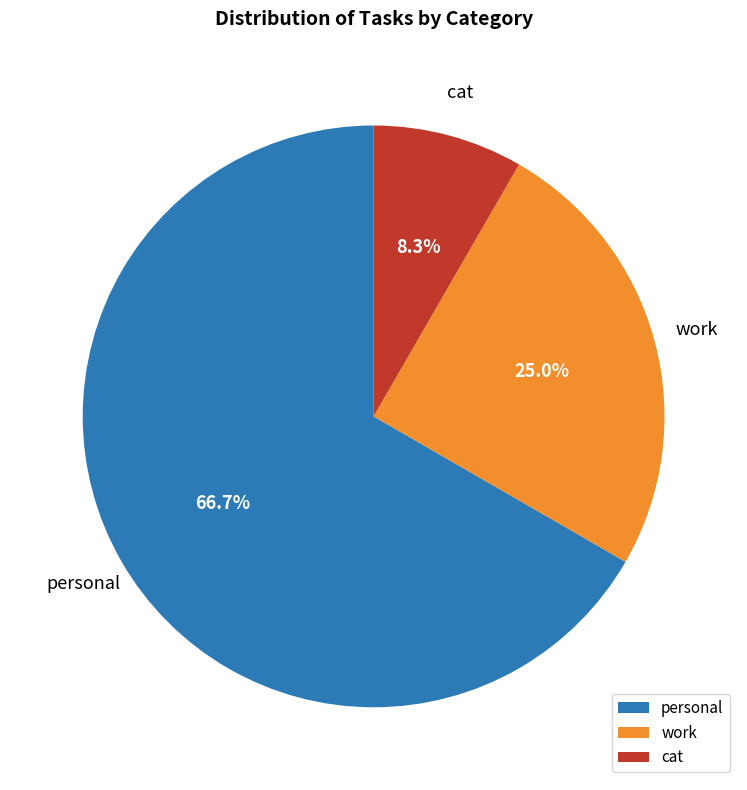

Which slice is the smallest?

cat